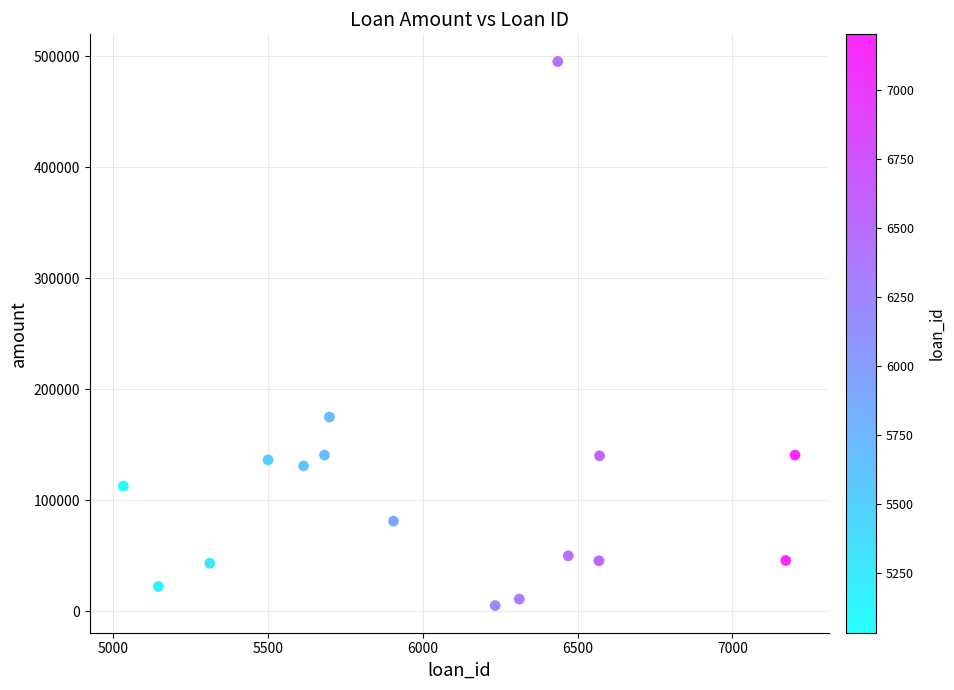

What is the range of X values (max minus min)?

2168